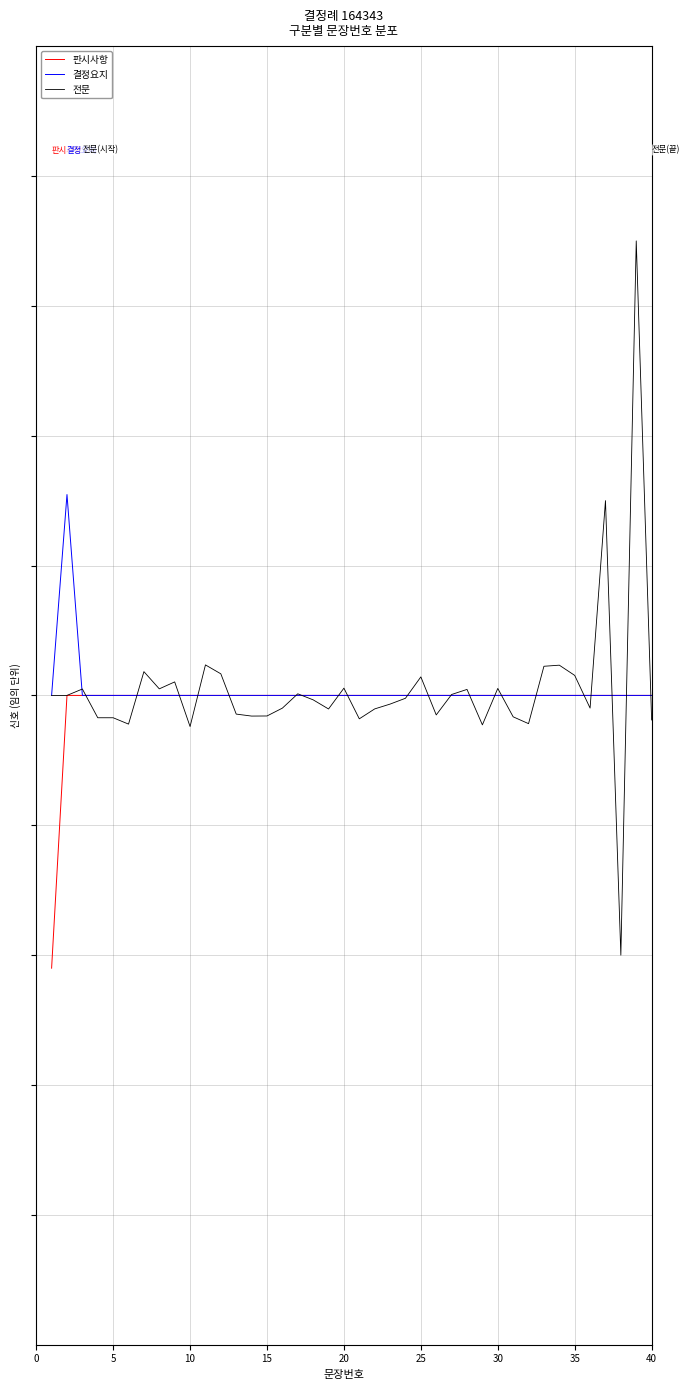

Does the chart have visible grid lines?

Yes